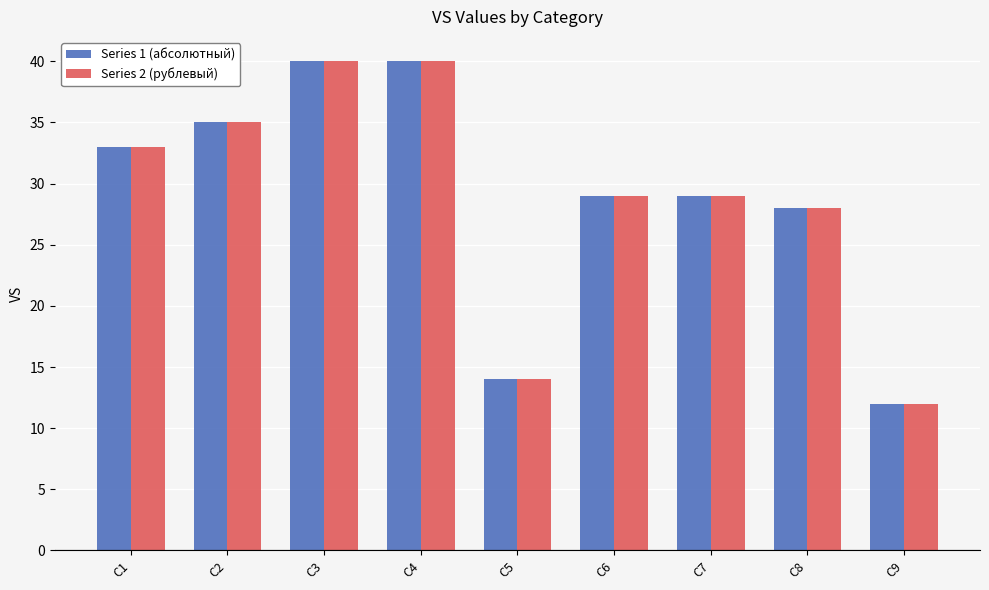

What is the minimum value for Series 2 (рублевый)?

12